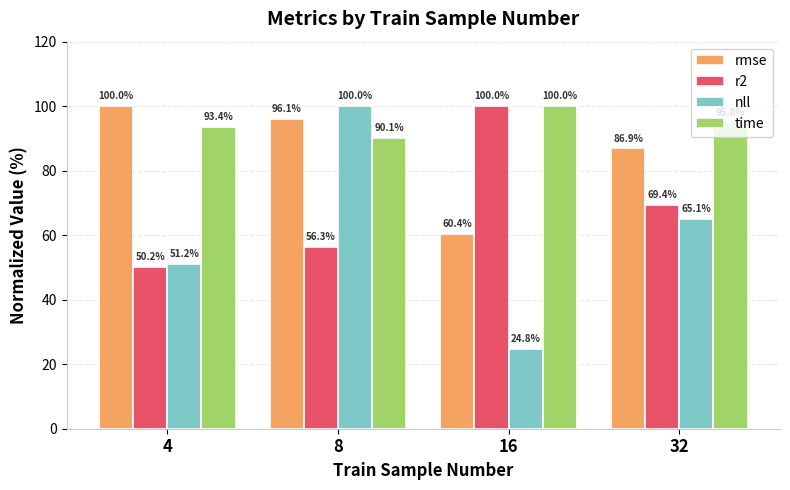

What are all the series names shown in the legend?

rmse, r2, nll, time